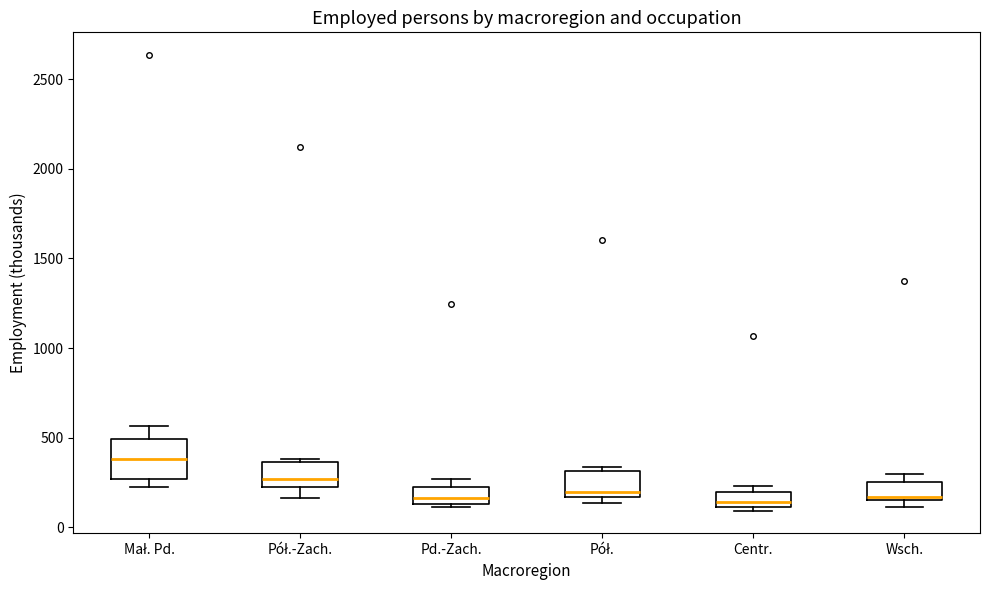

Where is the lower edge of the box for Wsch. on the y-axis? The values are not printed on the chart, so give them approximately, as read against the axis.

150